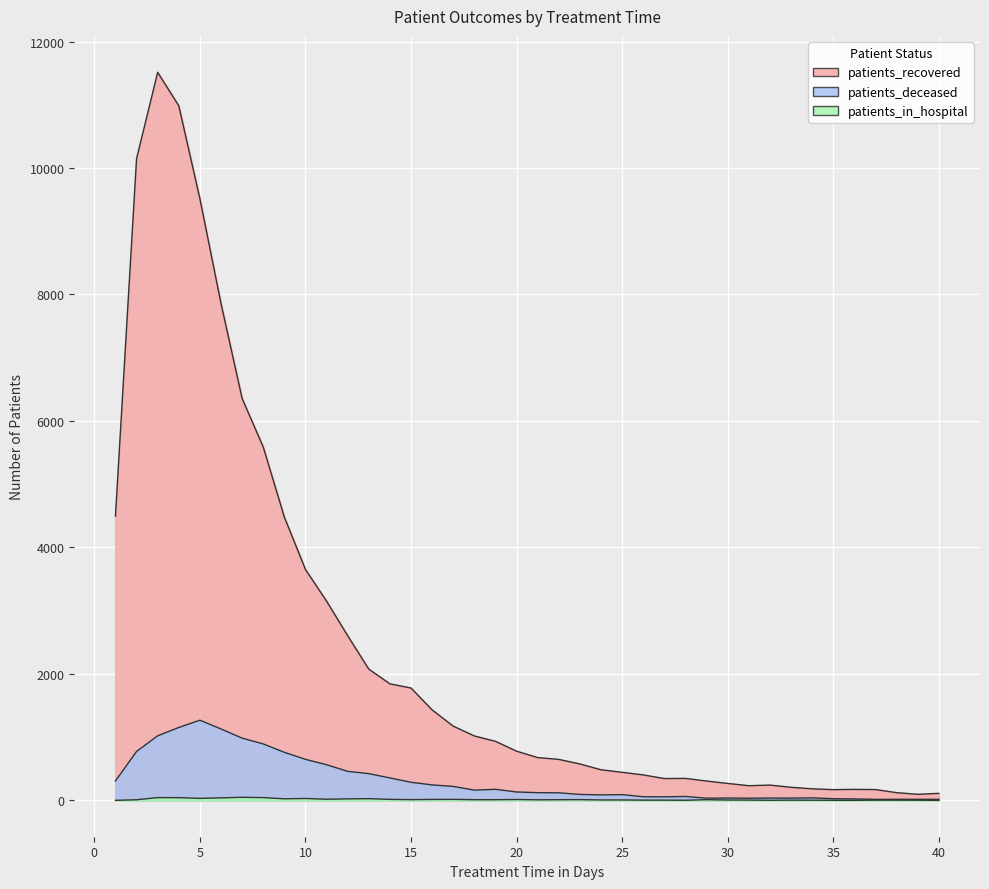

In patients_recovered, how many points are lower than both neighbors (excluding endpoints)?

4